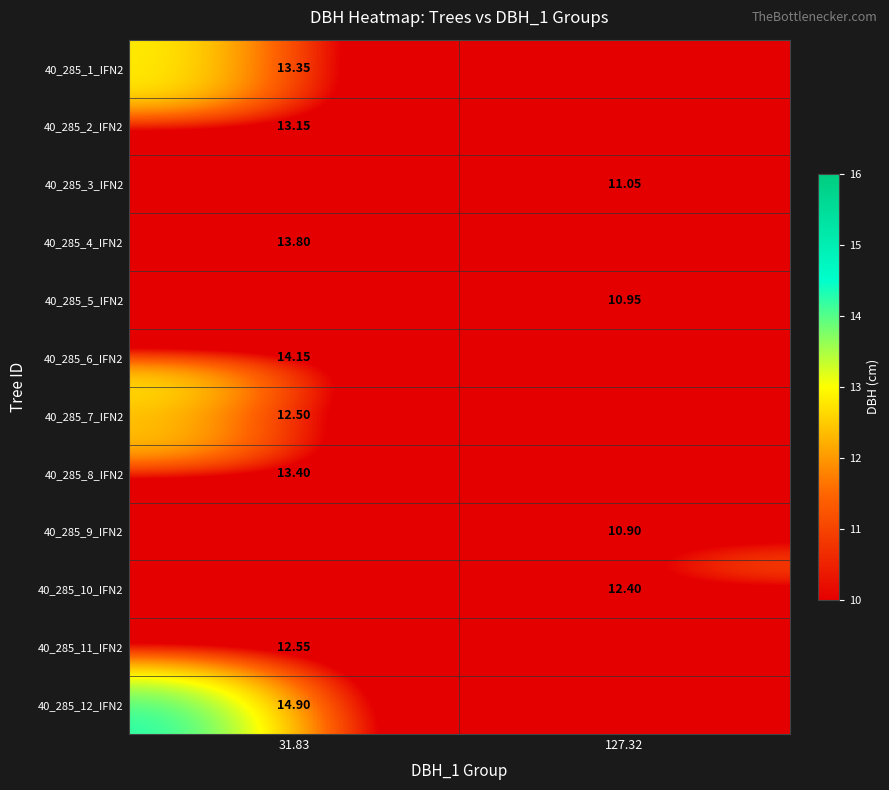

Is the value of 40_285_2_IFN2 at 31.83 greater than the value of 40_285_12_IFN2 at 31.83?

No